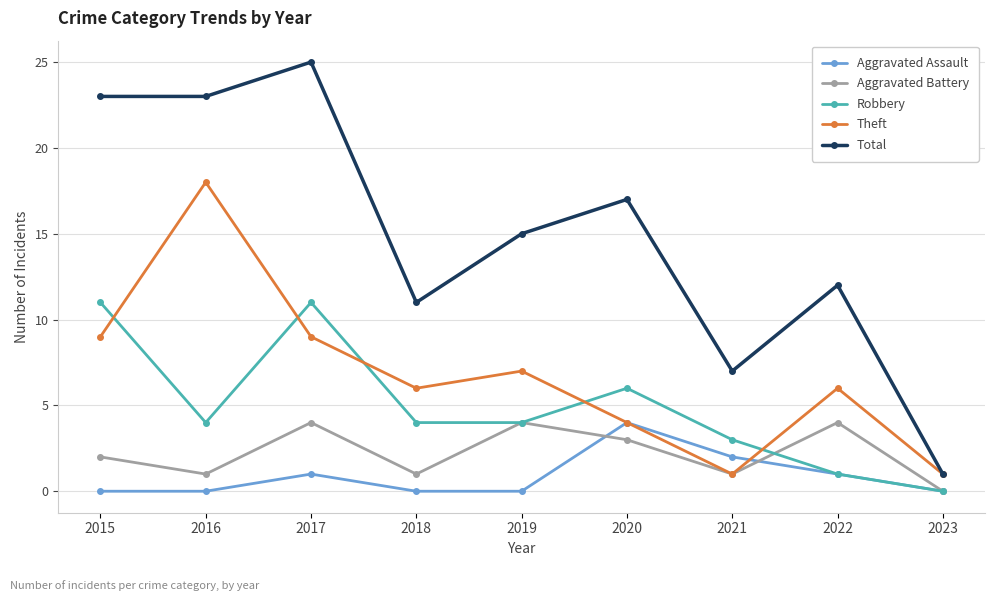

Count the Aggravated Battery values in the range 1 to 4.

8